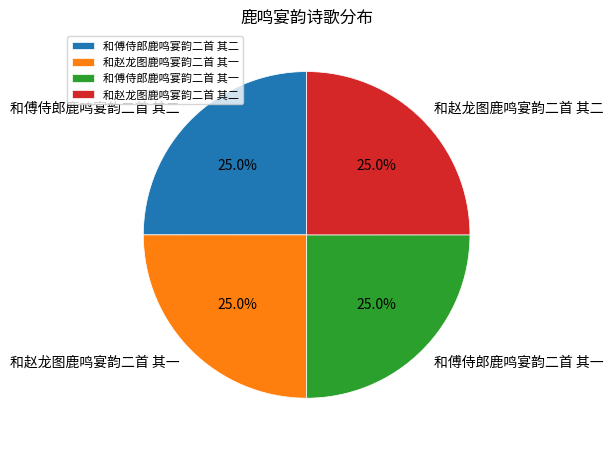

To the nearest percent, what portion does 和赵龙图鹿鸣宴韵二首 其二 represent?

25%